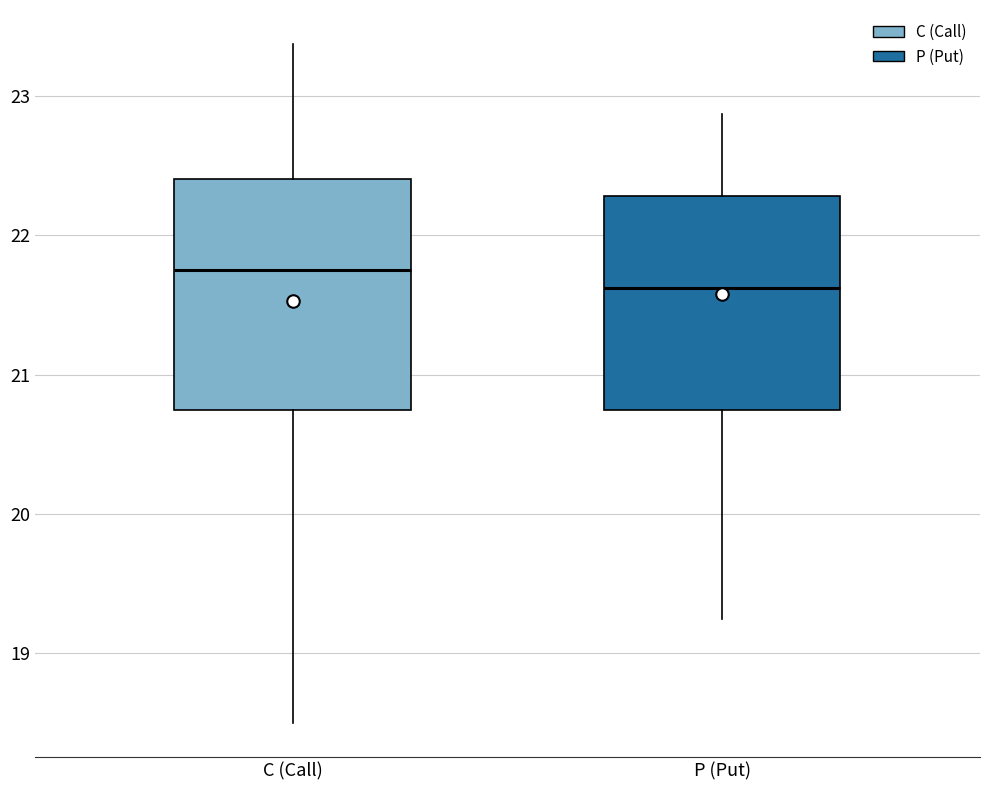

Which box's median line is the lowest?

P (Put)